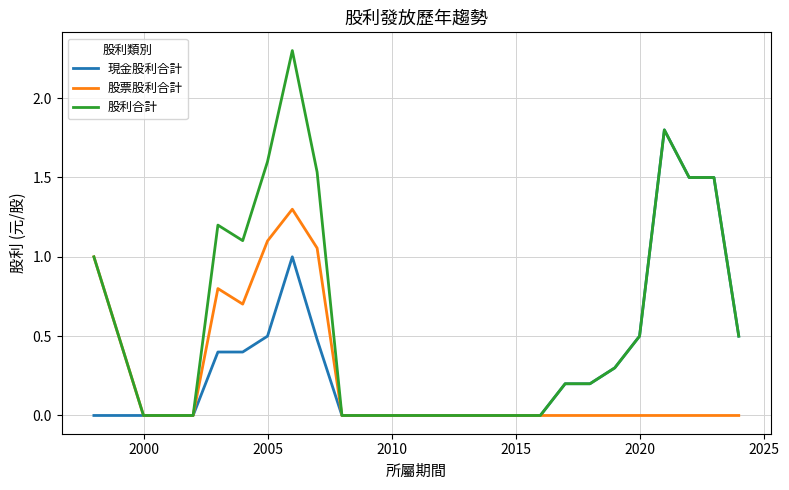

How many lines are shown in the chart?

3